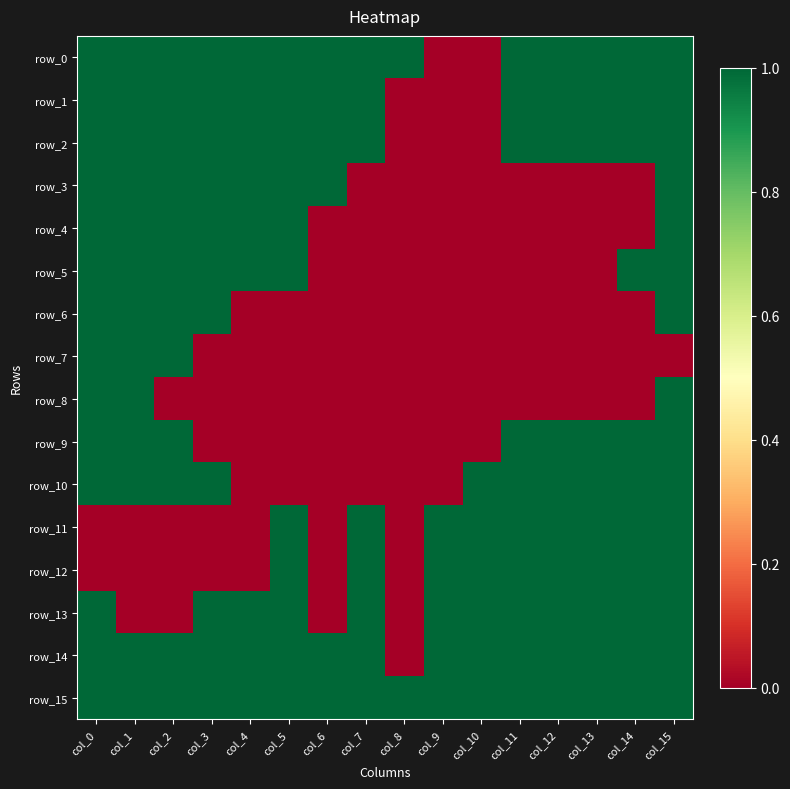

At how many categories does at least one series exceed 0?

16